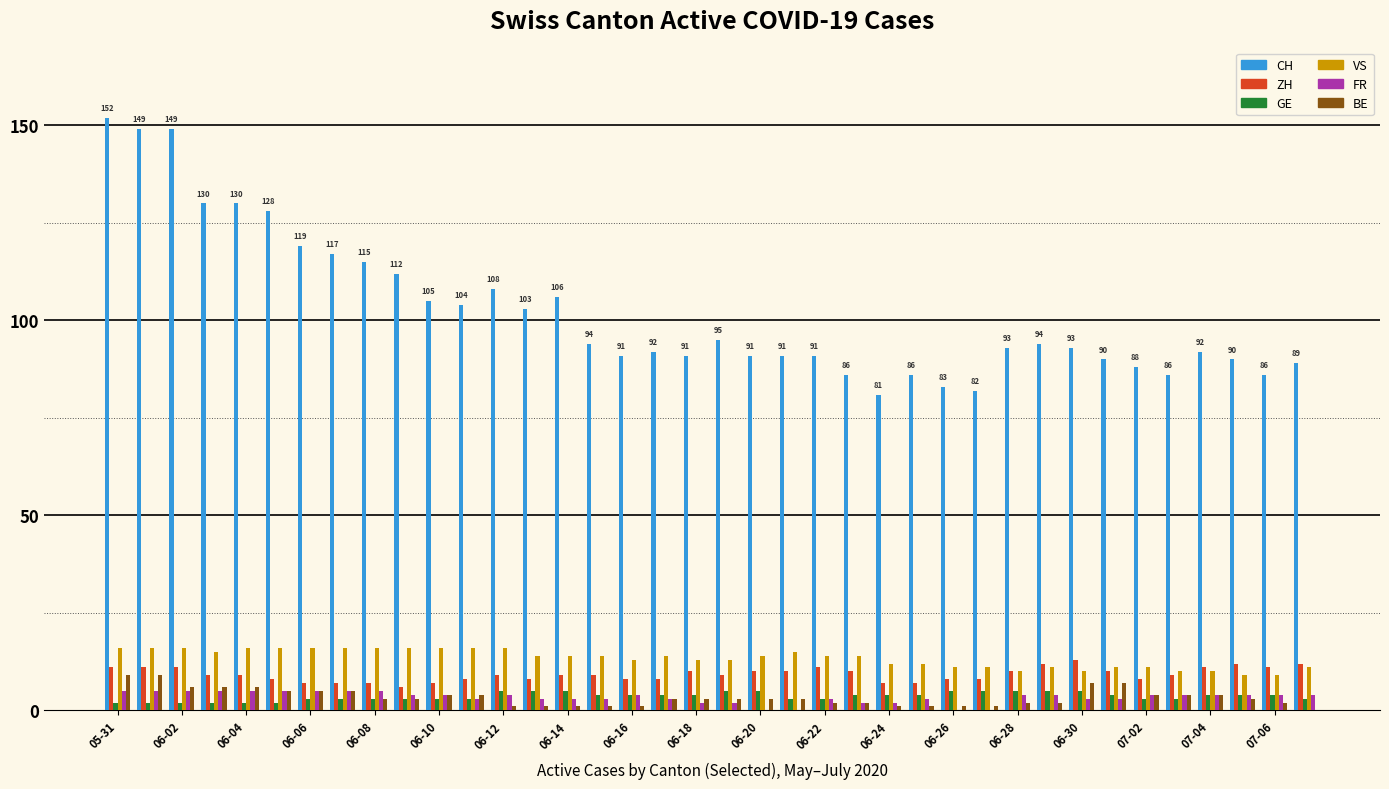

Which series has the largest total across all categories?

CH